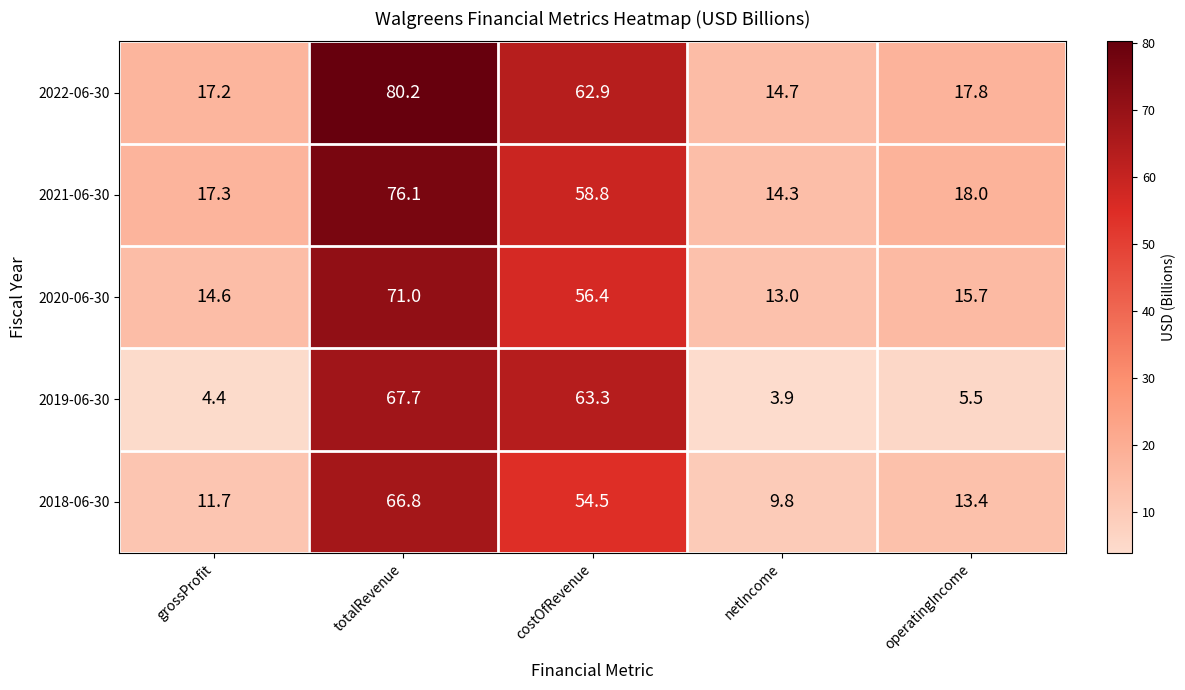

True or false: 2019-06-30 has a value of 1.3 at netIncome.

False